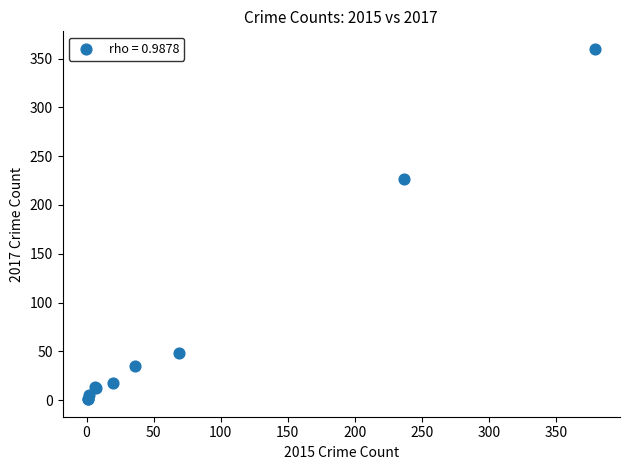

What Y value in the scatter plot is closest to 180?

227